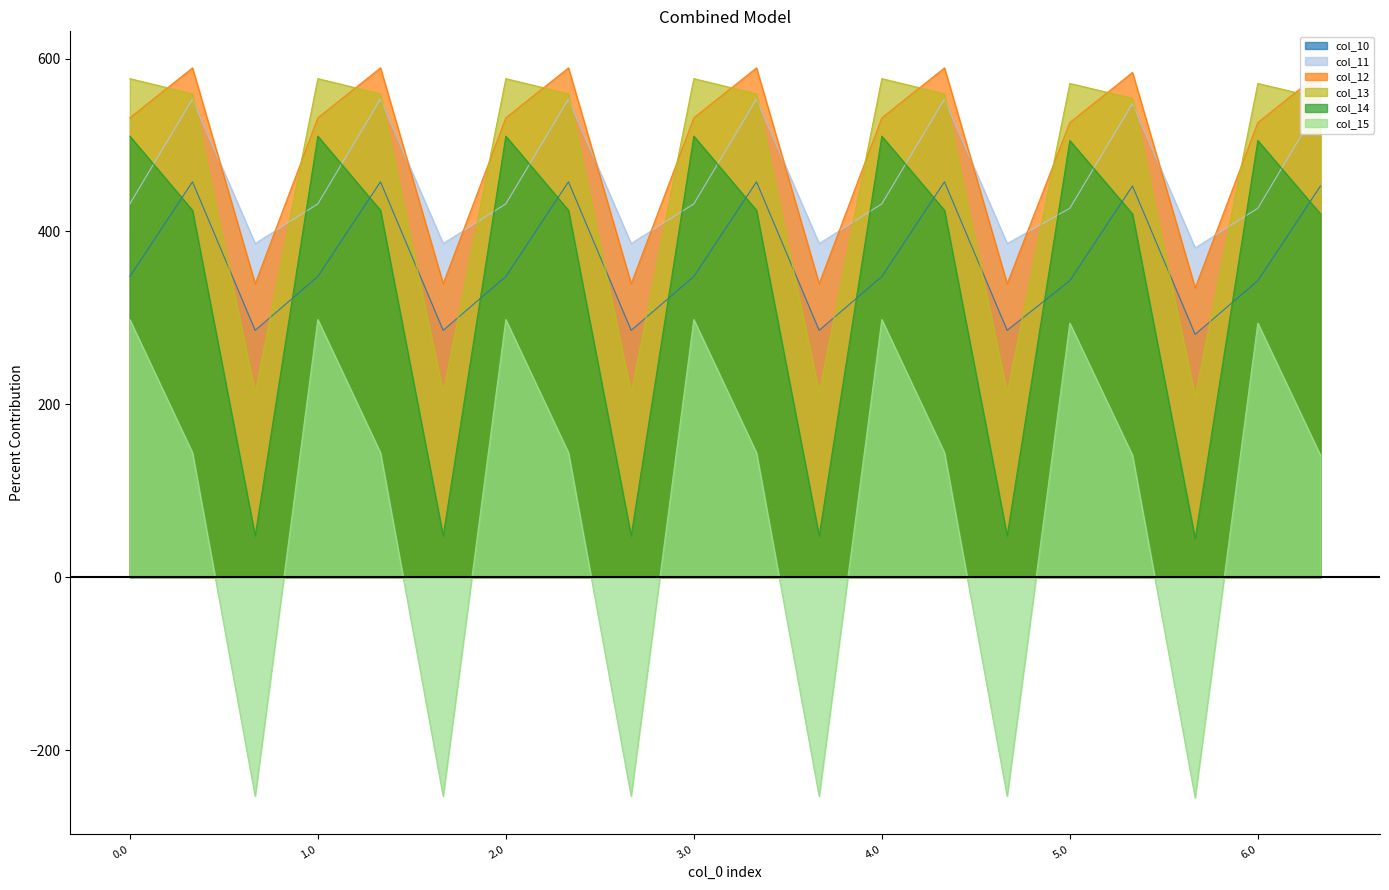

What position from the left is 5.1?

17